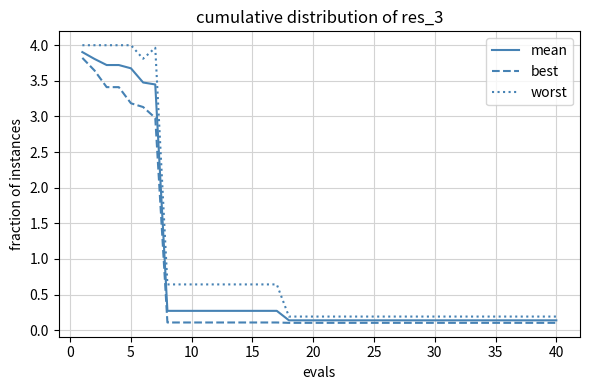

What are all the series names shown in the legend?

mean, best, worst